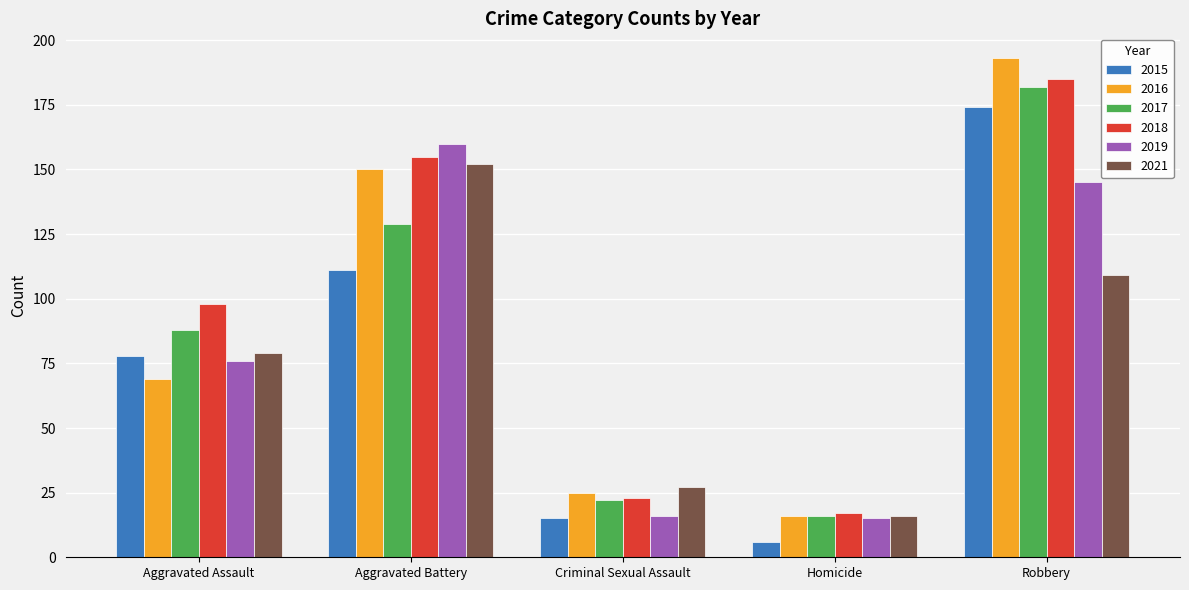

What is the label of the 5th bar from the left?

Robbery